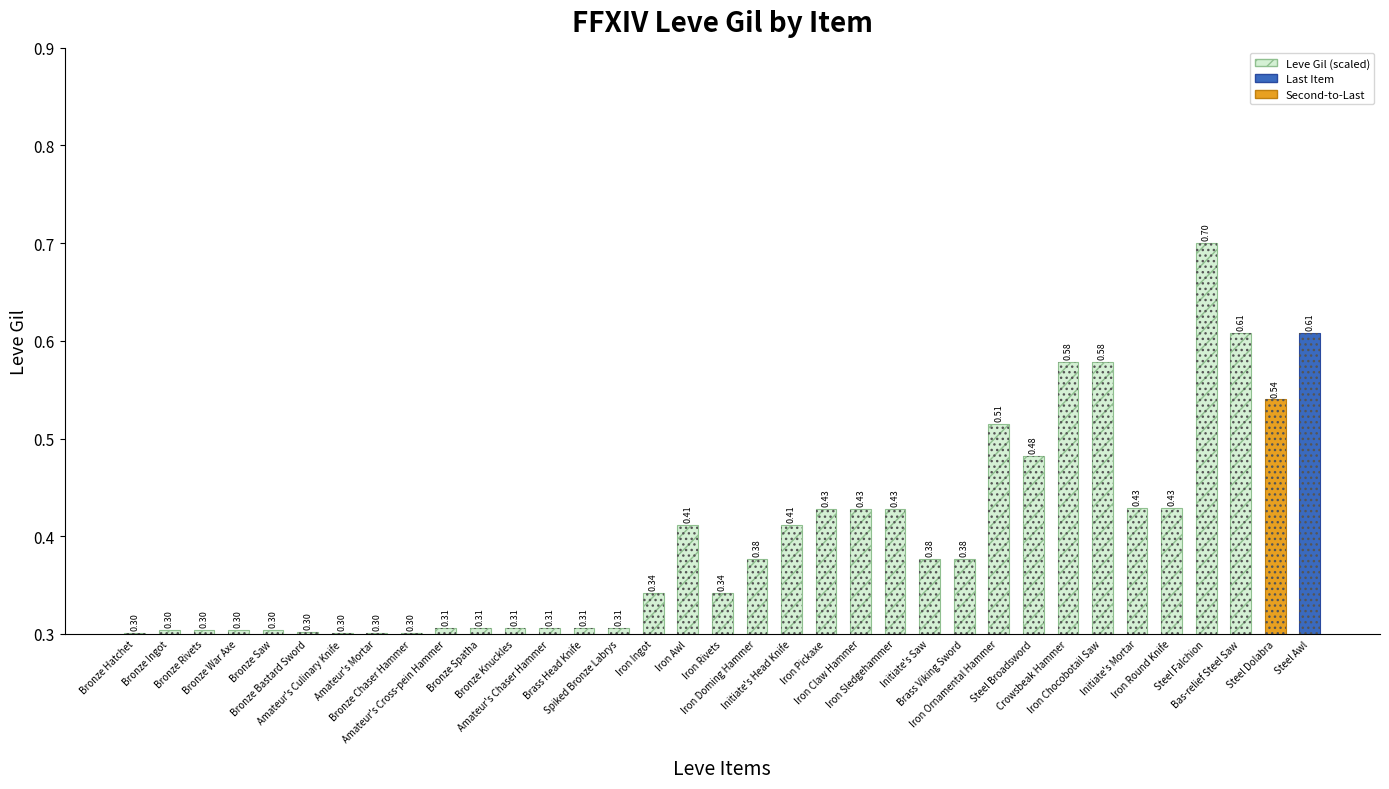

Reading right to left, what are all the values shown in this chart?

0.6	0.5	0.6	0.7	0.4	0.4	0.6	0.6	0.5	0.5	0.4	0.4	0.4	0.4	0.4	0.4	0.4	0.3	0.4	0.3	0.3	0.3	0.3	0.3	0.3	0.3	0.3	0.3	0.3	0.3	0.3	0.3	0.3	0.3	0.3